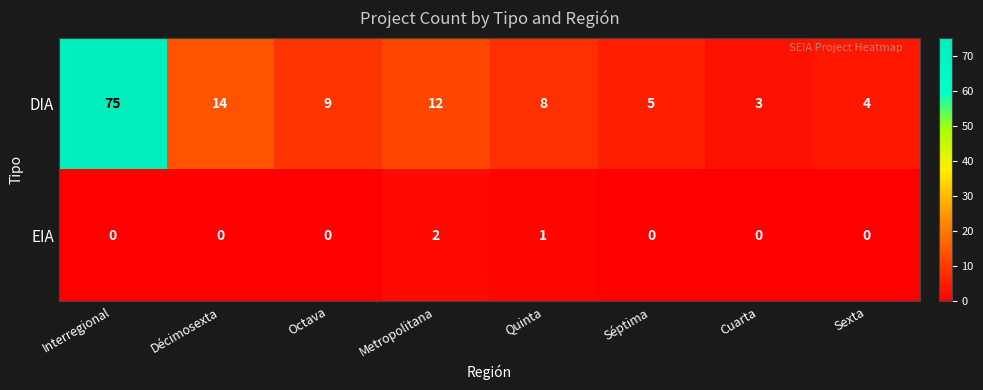

Reading left to right, what are all the values shown in this chart?

DIA: 75	14	9	12	8	5	3	4
EIA: 0	0	0	2	1	0	0	0